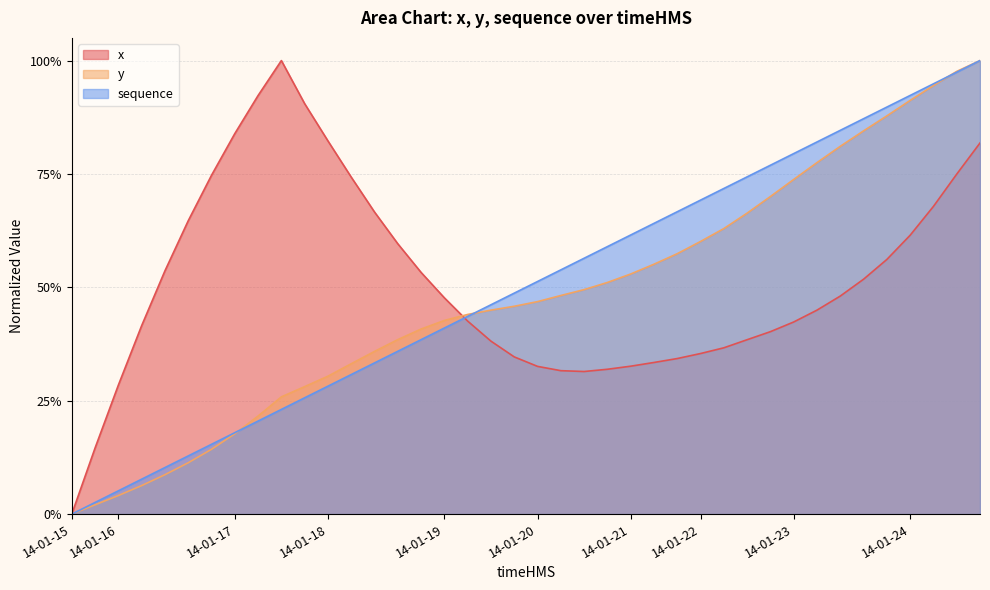

Rank the categories by x value from lowest to highest.

14-01-15, 14-01-15, 14-01-16, 14-01-20, 14-01-20, 14-01-20, 14-01-20, 14-01-21, 14-01-21, 14-01-21, 14-01-19, 14-01-22, 14-01-22, 14-01-19, 14-01-22, 14-01-22, 14-01-16, 14-01-23, 14-01-19, 14-01-23, 14-01-19, 14-01-23, 14-01-23, 14-01-18, 14-01-16, 14-01-23, 14-01-18, 14-01-24, 14-01-16, 14-01-18, 14-01-24, 14-01-18, 14-01-16, 14-01-24, 14-01-24, 14-01-18, 14-01-17, 14-01-17, 14-01-17, 14-01-17